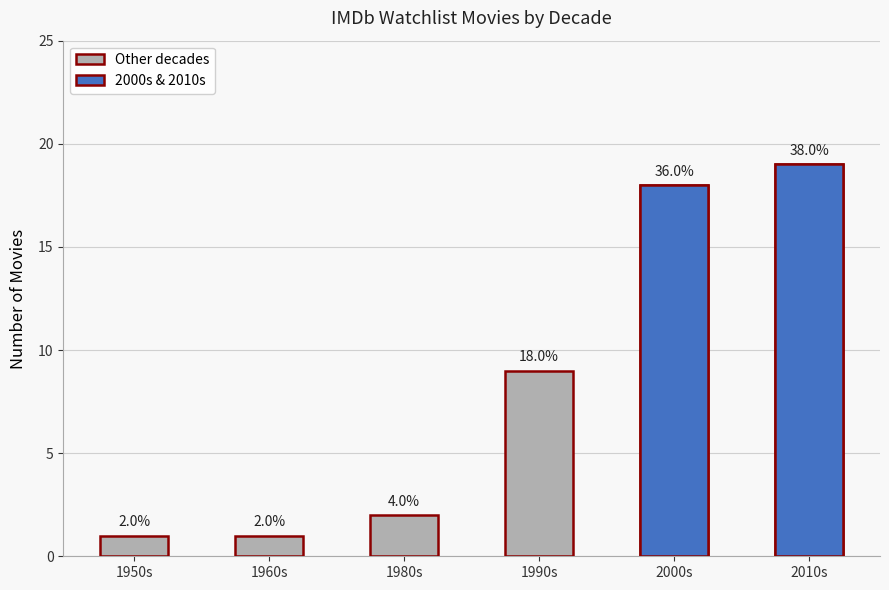

List the labels in order of value, smallest first.

1950s, 1960s, 1980s, 1990s, 2000s, 2010s